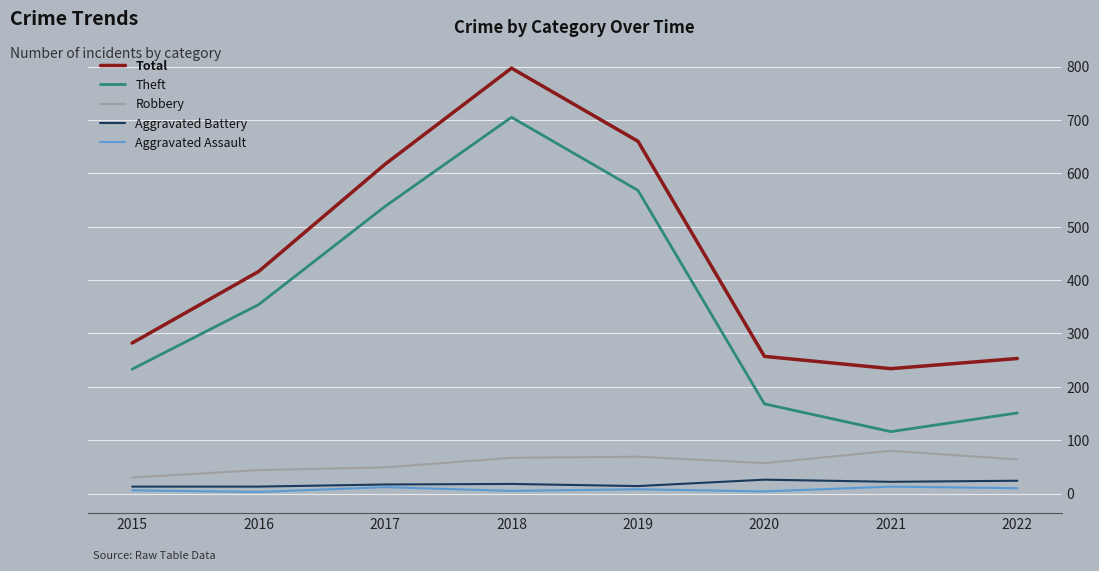

How many series are shown in this chart?

5